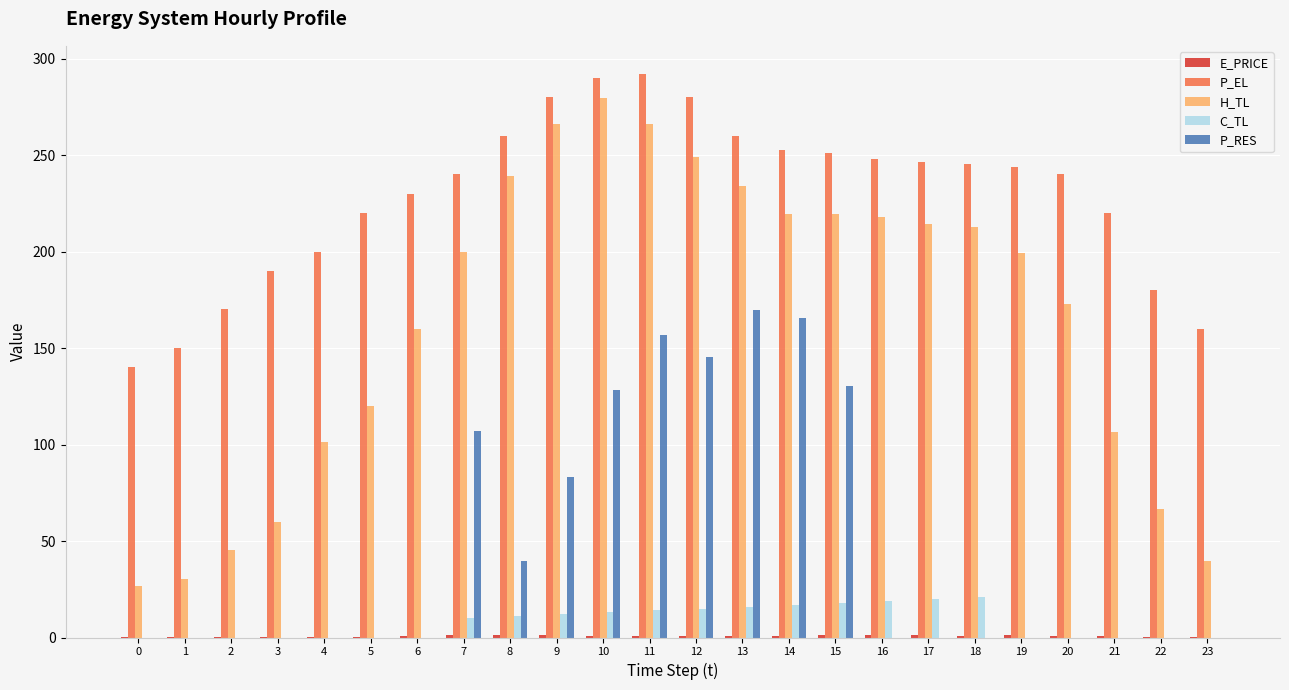

Which series has the largest total across all categories?

P_EL